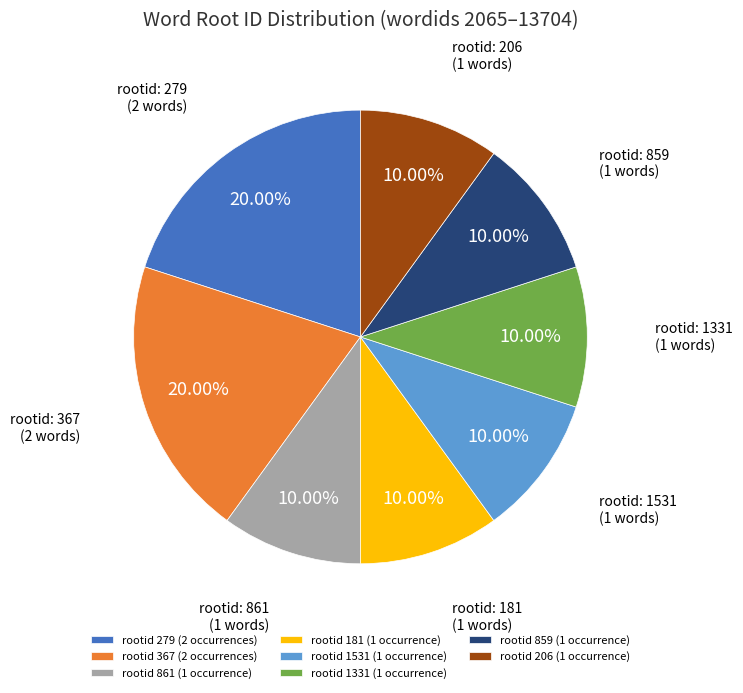

Count the number of slices in the pie.

8